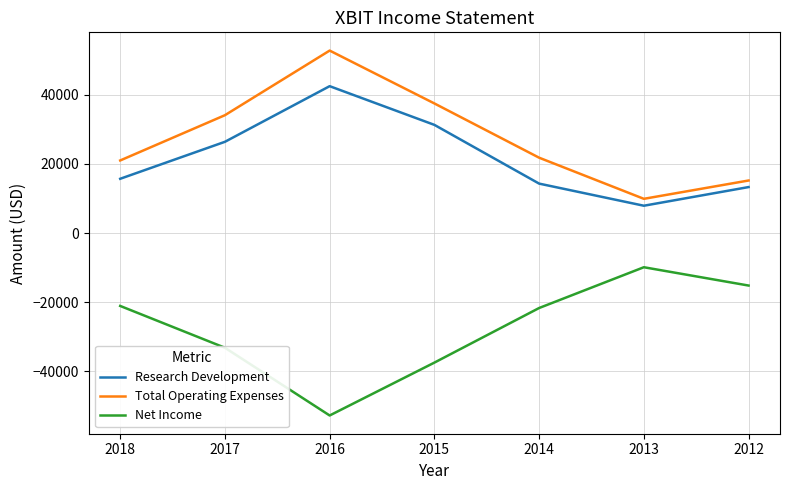

What is the total value across all series at 2014?

14400